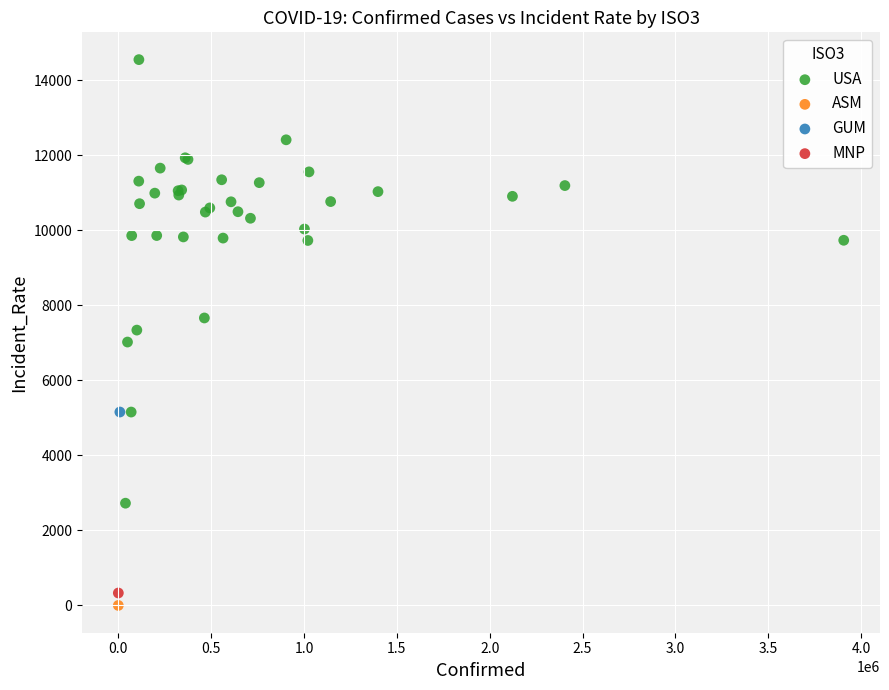

What are all the series names shown in the legend?

USA, ASM, GUM, MNP